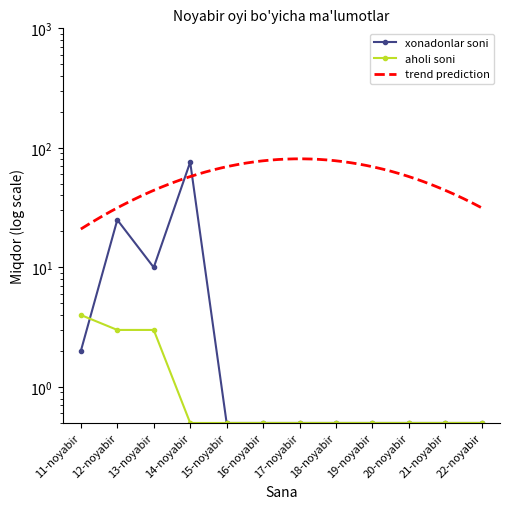

At 22-noyabir, list the series in order from smallest to largest.

xonadonlar soni, aholi soni